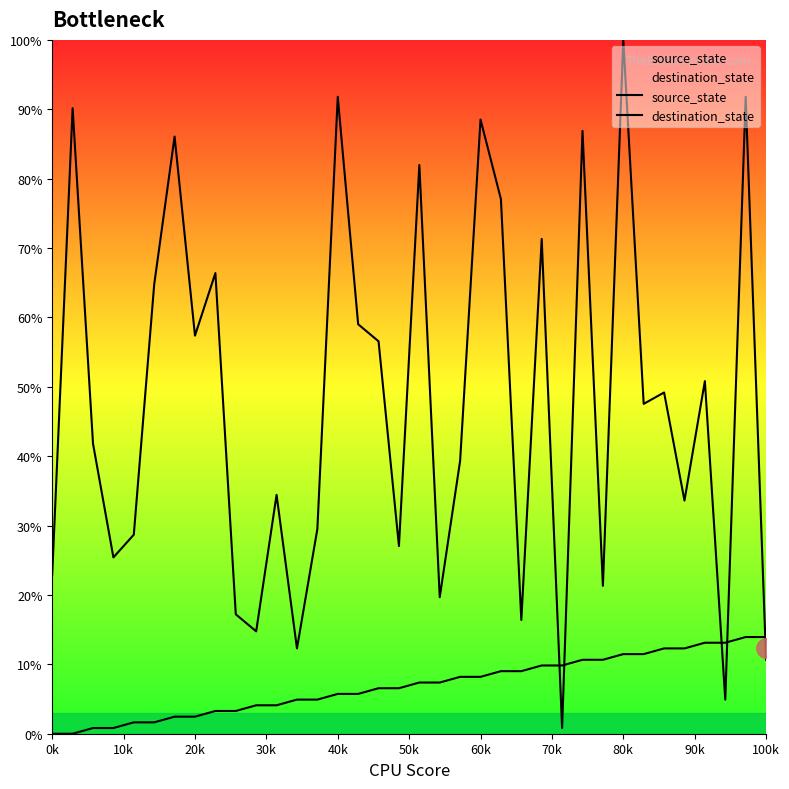

Is the value of destination_state at 31 greater than the value of source_state at 17?

Yes